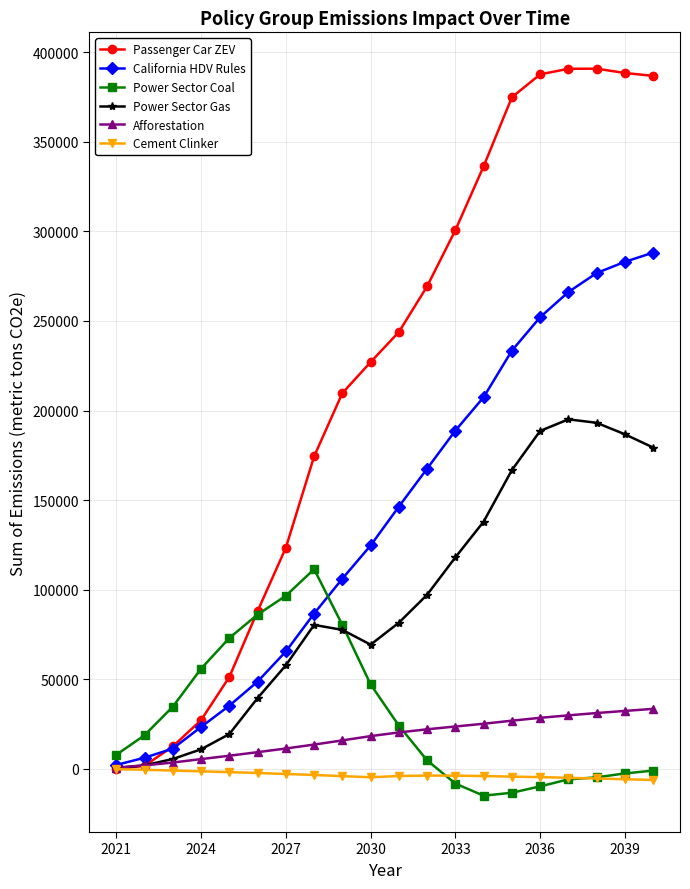

Rank the series by their maximum value, from highest to lowest.

Passenger Car ZEV, California HDV Rules, Power Sector Gas, Power Sector Coal, Afforestation, Cement Clinker